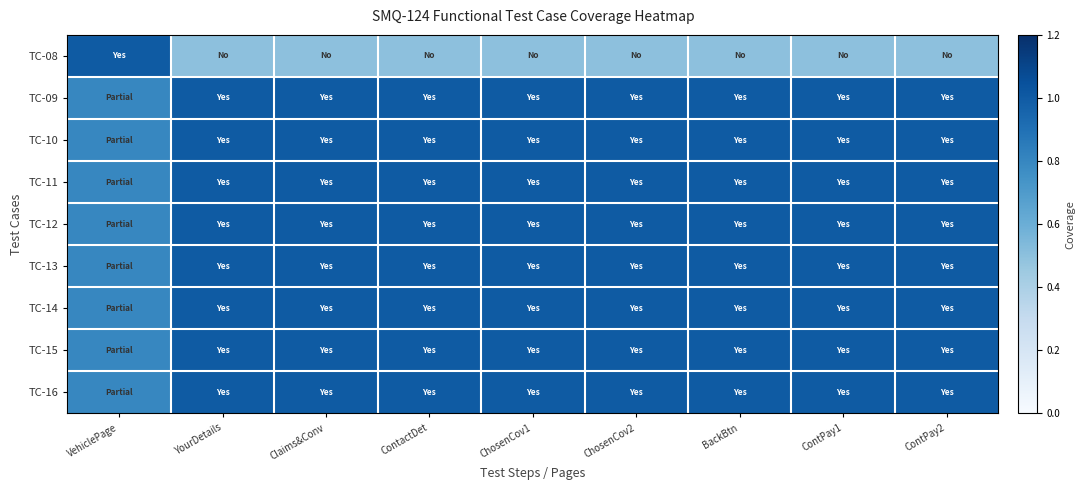

List the series in order of their peak value, highest first.

TC-08, TC-09, TC-10, TC-11, TC-12, TC-13, TC-14, TC-15, TC-16